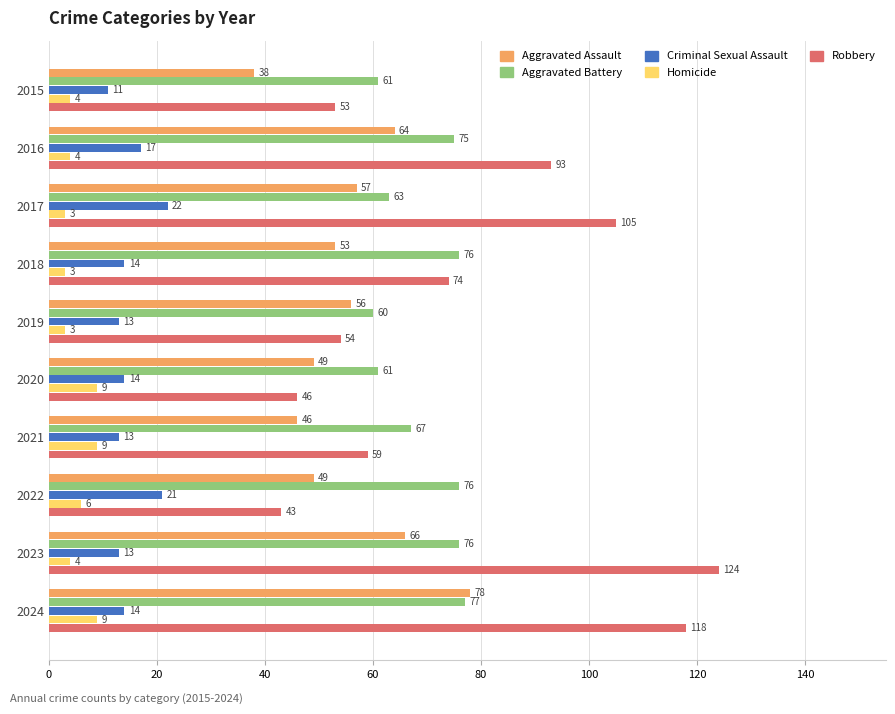

What is the difference between the second highest and second lowest values in the Robbery series?

72